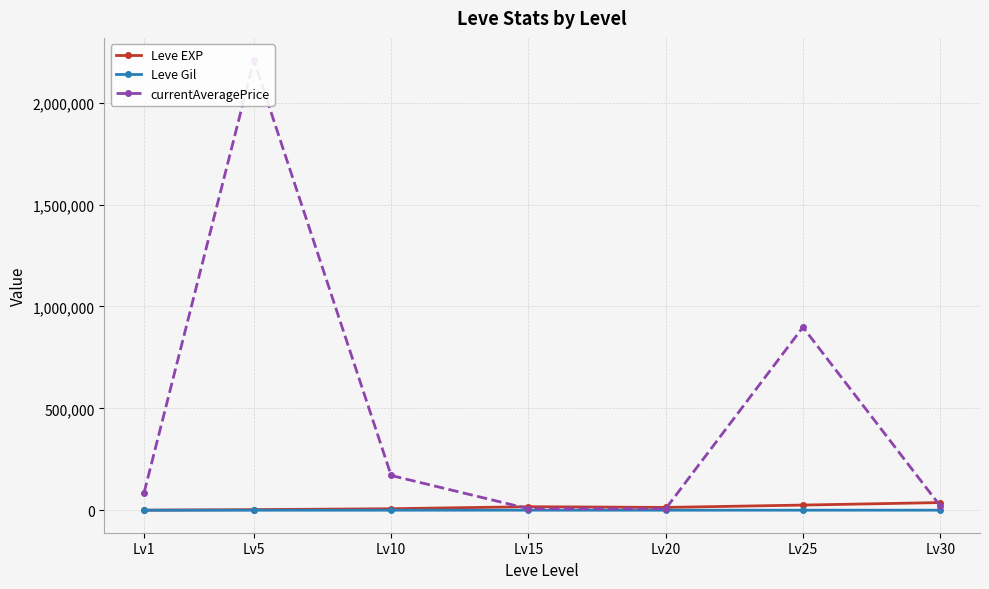

What is the minimum value for Leve EXP?

510.2